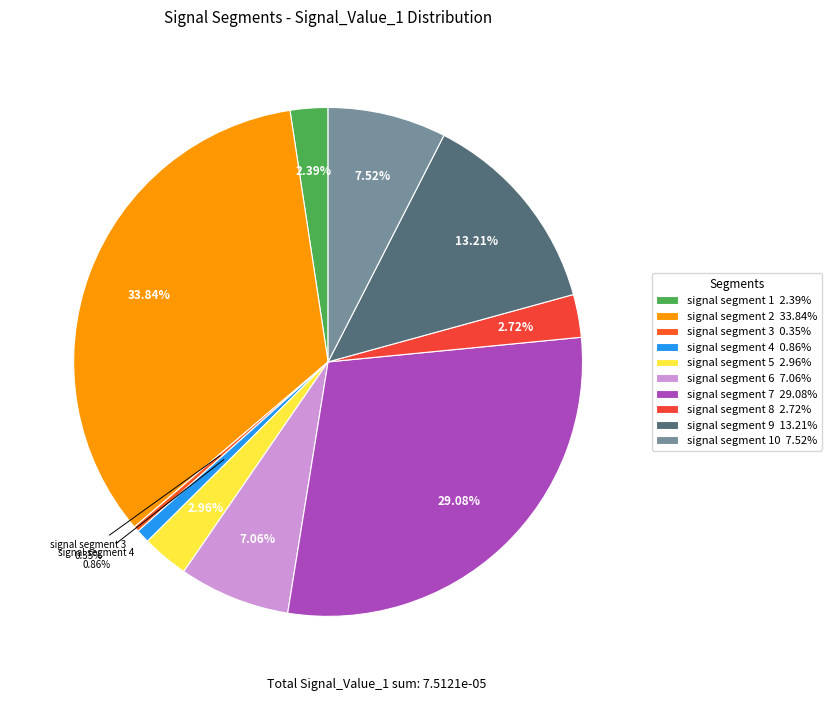

To the nearest percent, what is the average slice percentage?

10%